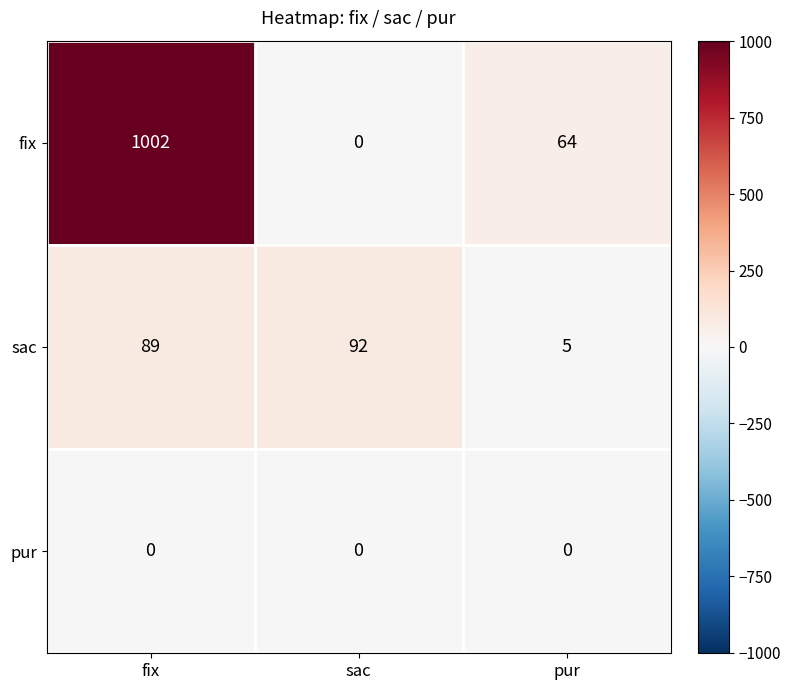

At which category is the sum across all series the highest?

fix